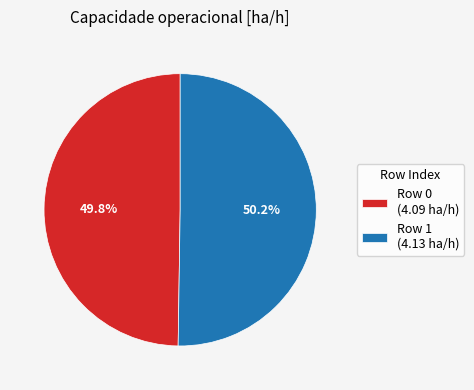

Does any single category account for the majority?

Yes